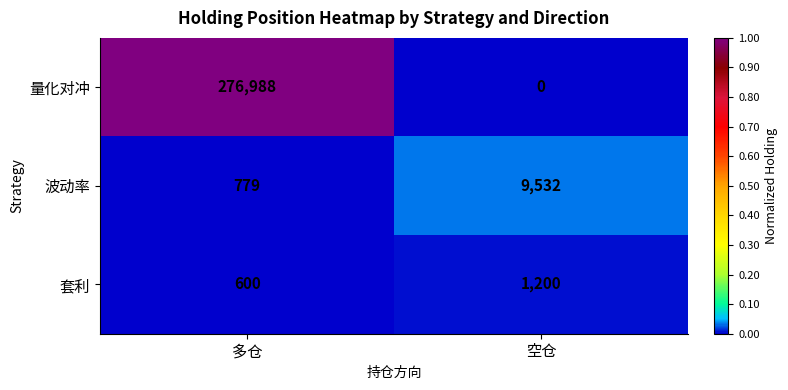

Reading left to right, extract all data points from this chart.

量化对冲: 多仓=276988	空仓=0
波动率: 多仓=779	空仓=9532
套利: 多仓=600	空仓=1200